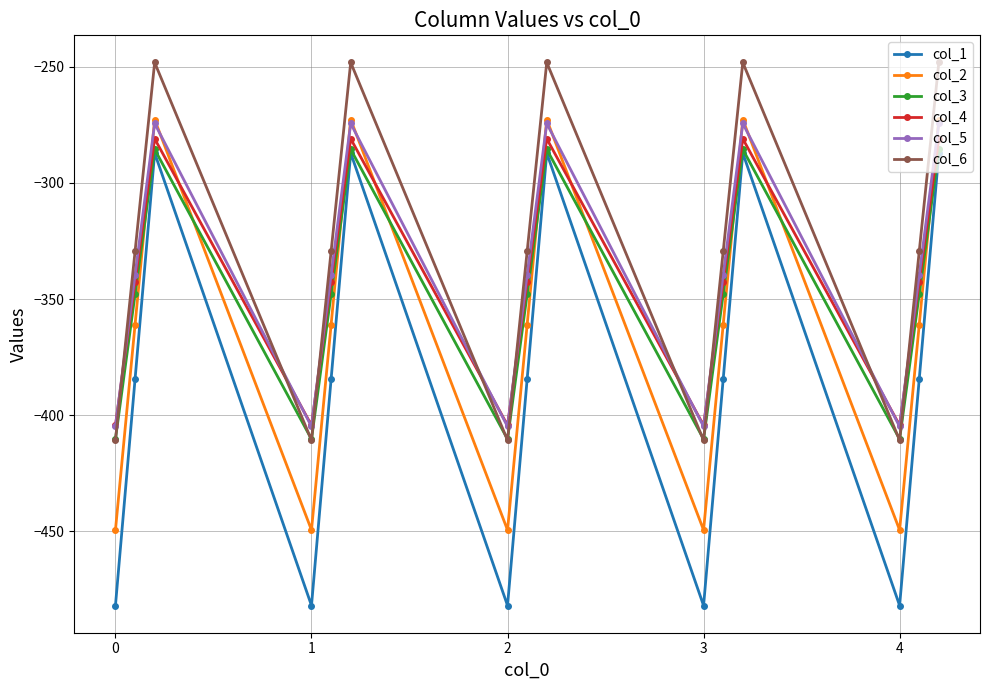

Which series has the largest range (max minus min)?

col_1